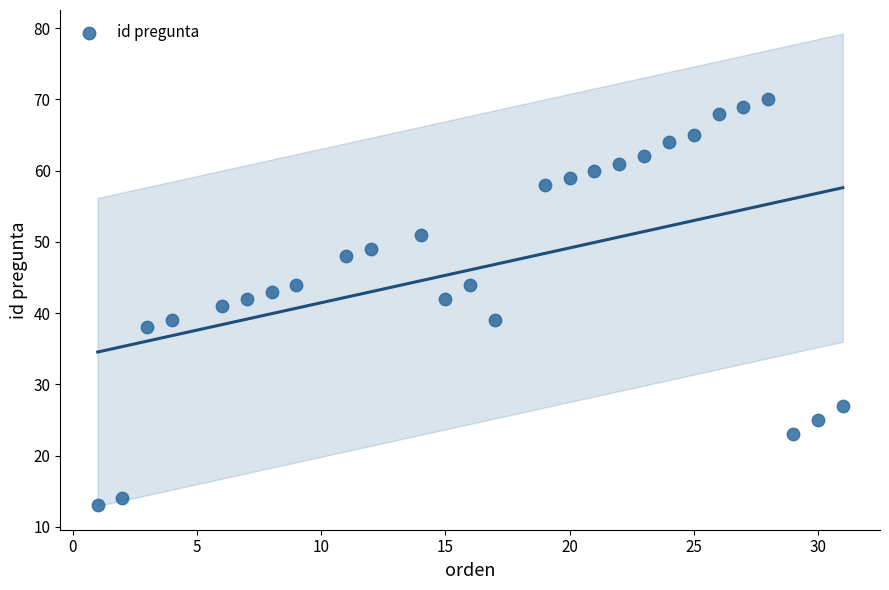

What is the range of X values (max minus min)?

30